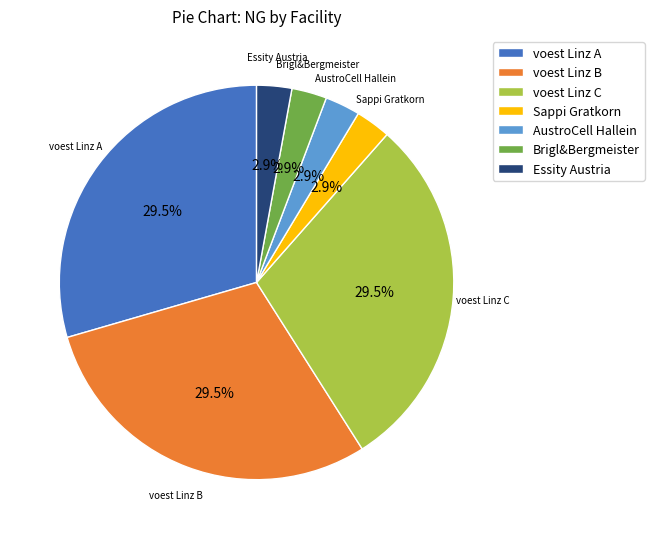

What percentage is NOT represented by voest Linz A?

70.5%